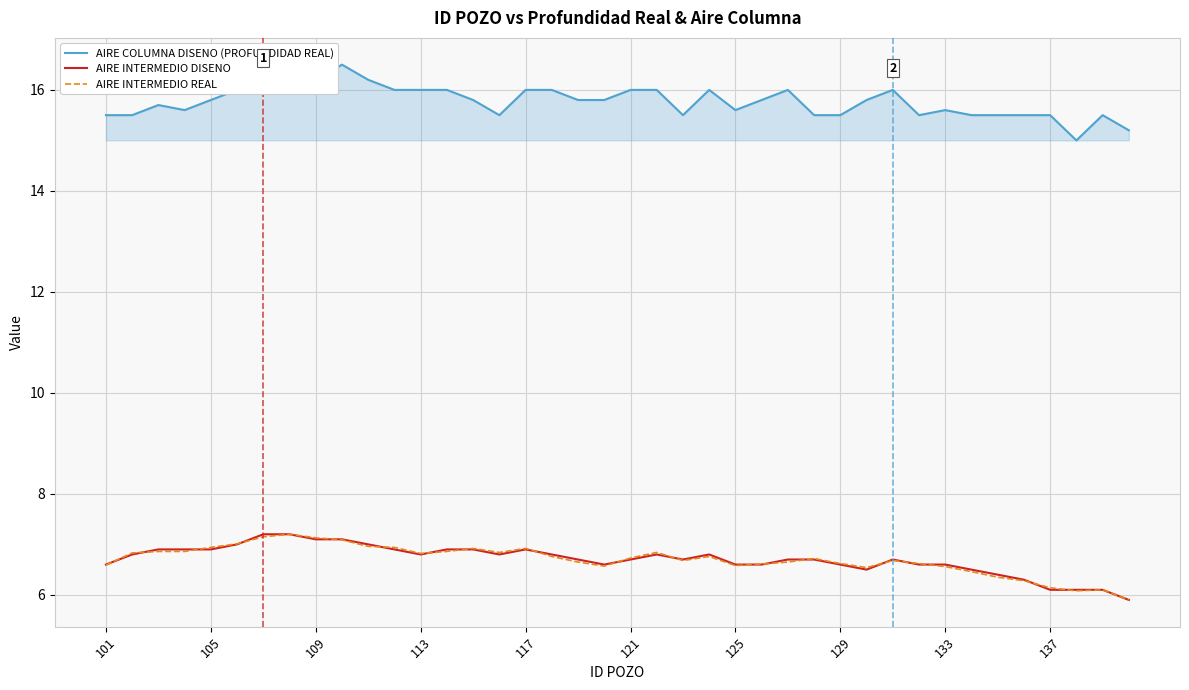

True or false: AIRE INTERMEDIO REAL and AIRE COLUMNA DISENO (PROFUNDIDAD REAL) cross at least once.

False